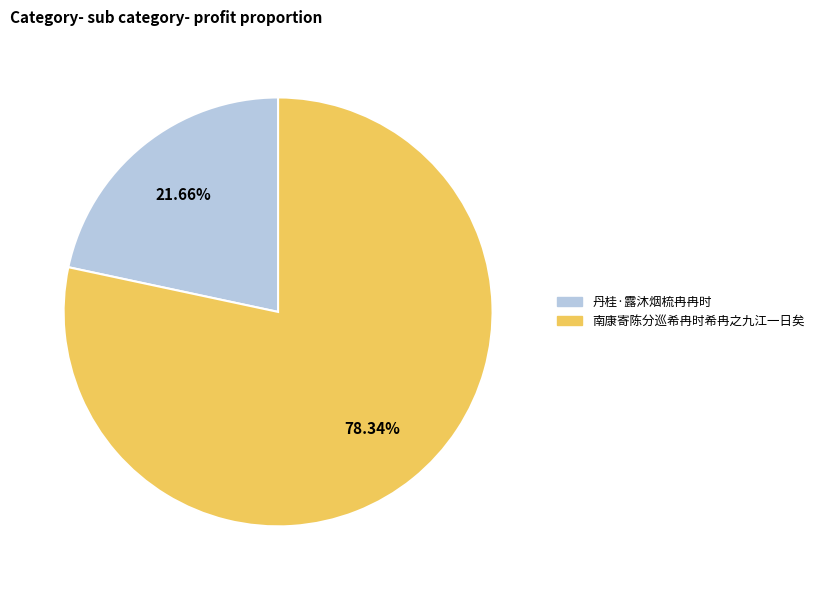

How many slices are in this pie chart?

2